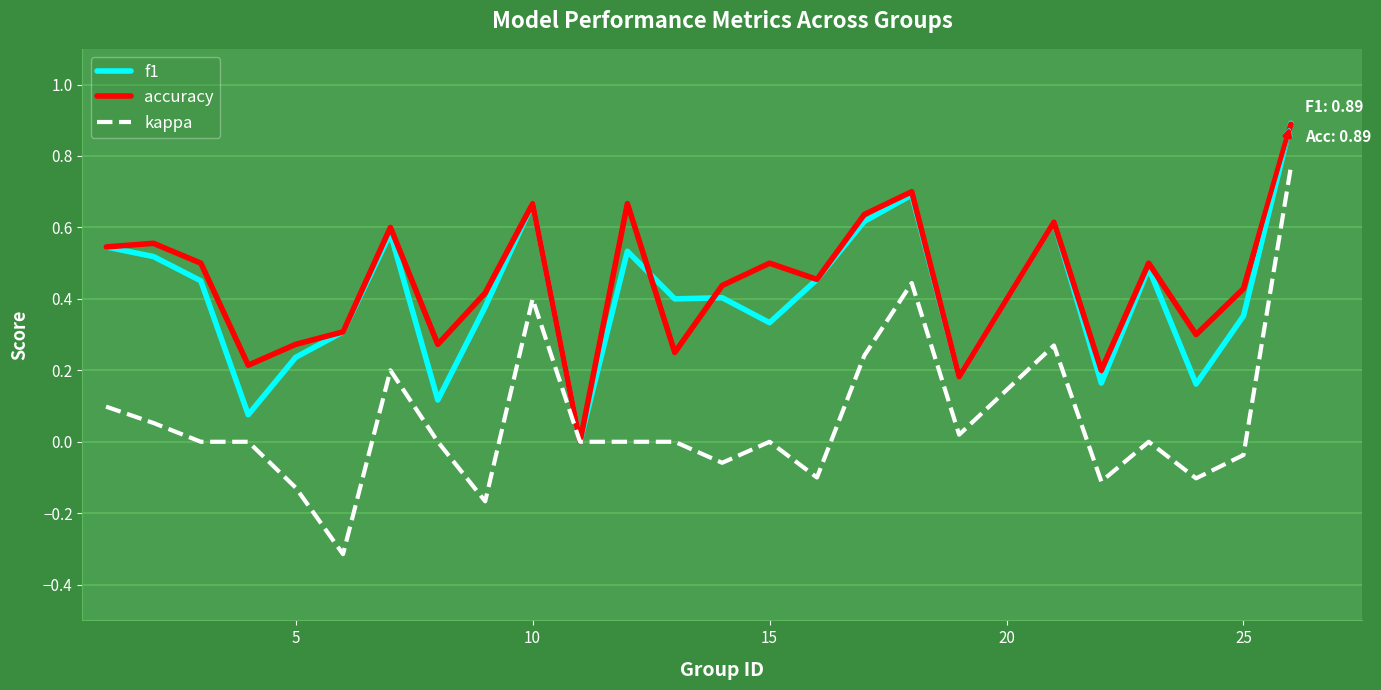

What is the smallest value displayed?

-0.3